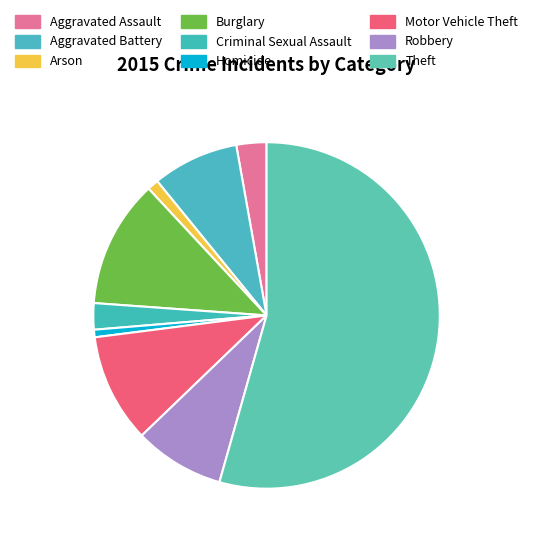

How many slices are in this pie chart?

9